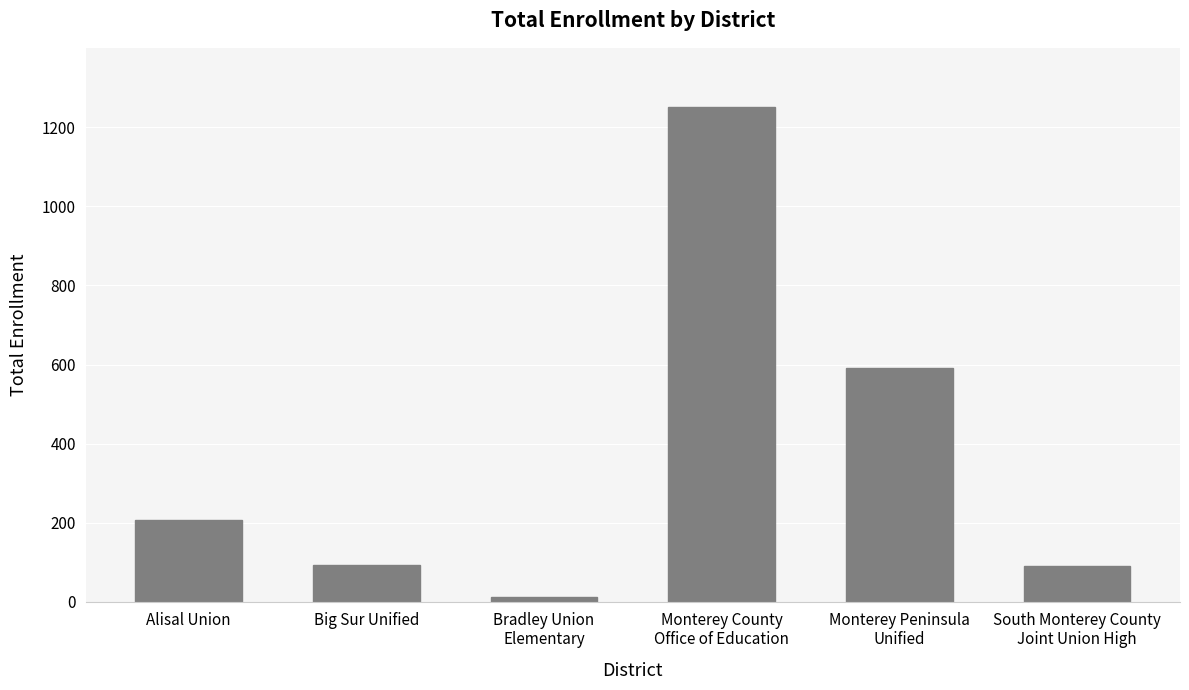

At which label is the value closest to 631?

Monterey Peninsula
Unified